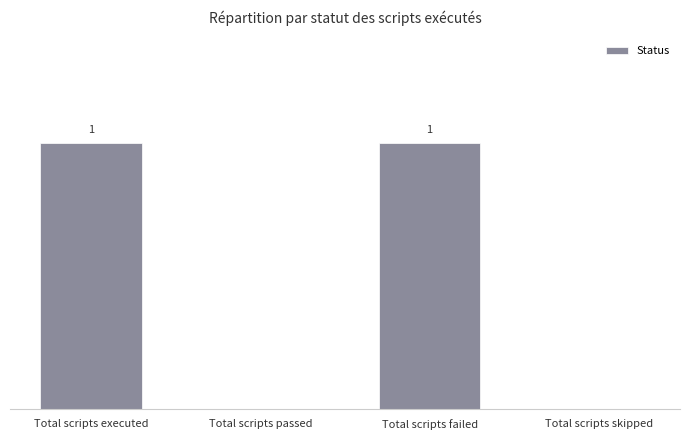

Between Total scripts skipped and Total scripts failed, which is larger?

Total scripts failed